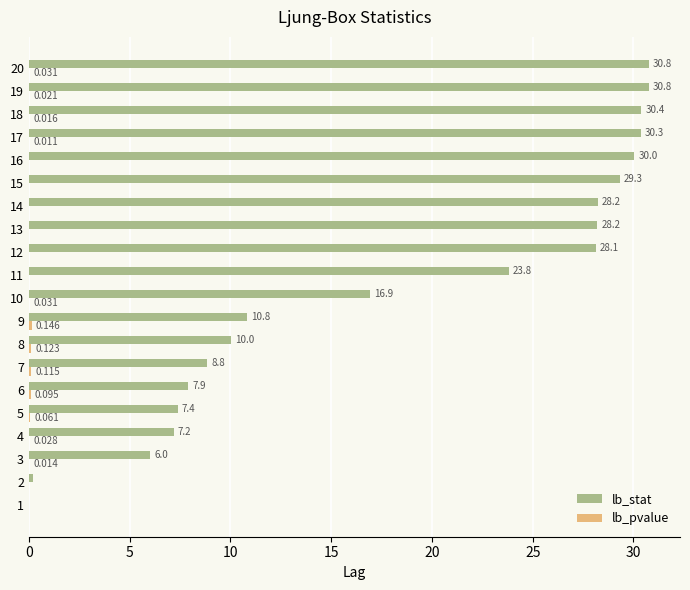

Which series has the largest total across all categories?

lb_stat